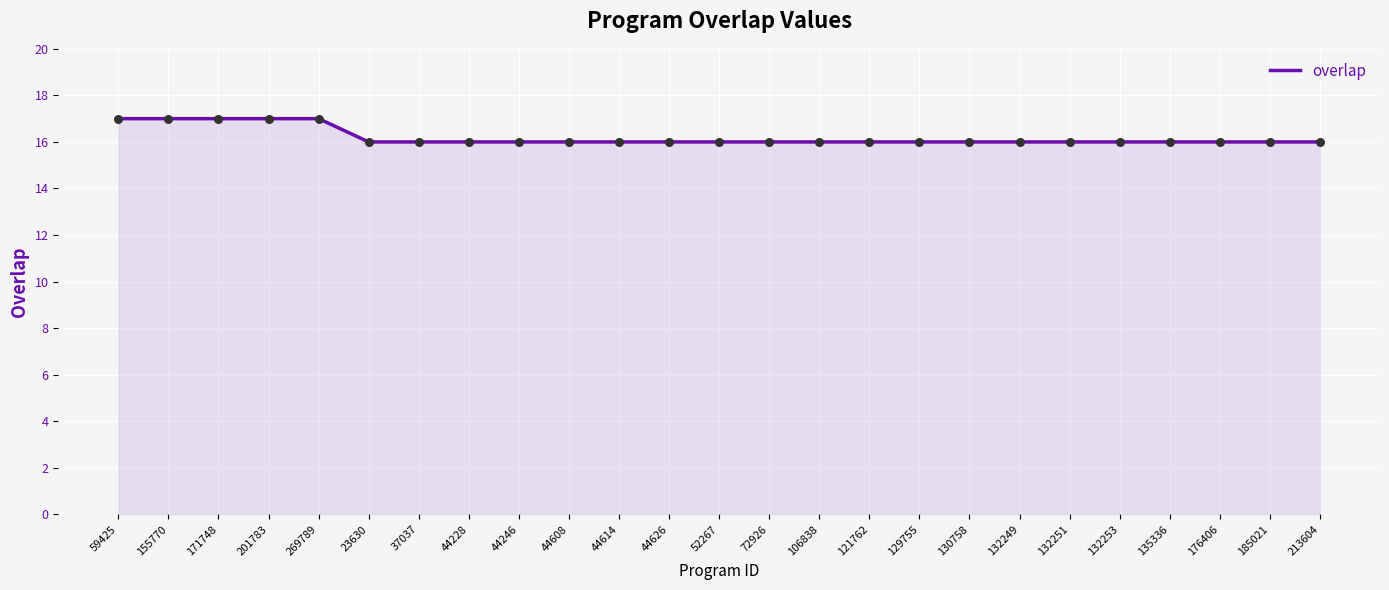

Which has a higher value, 201783 or 129755?

201783